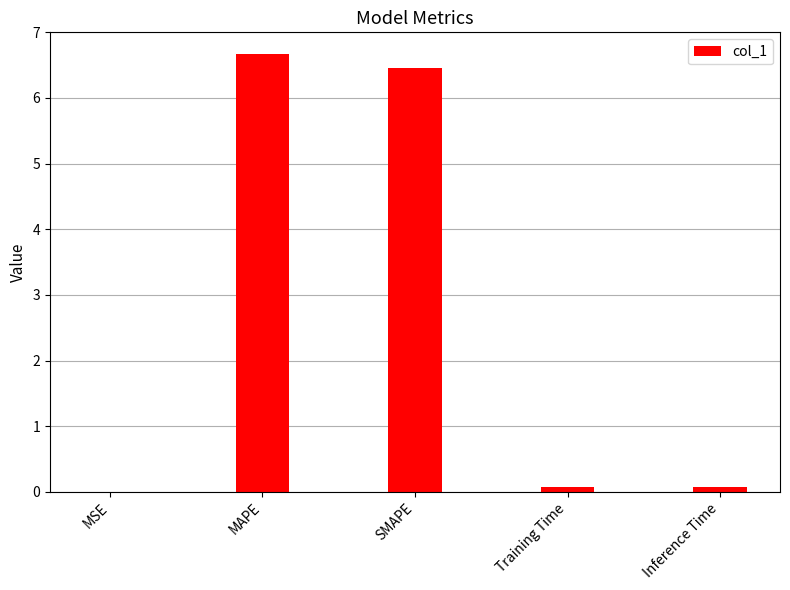

At which category does the chart reach its peak across all series?

MAPE